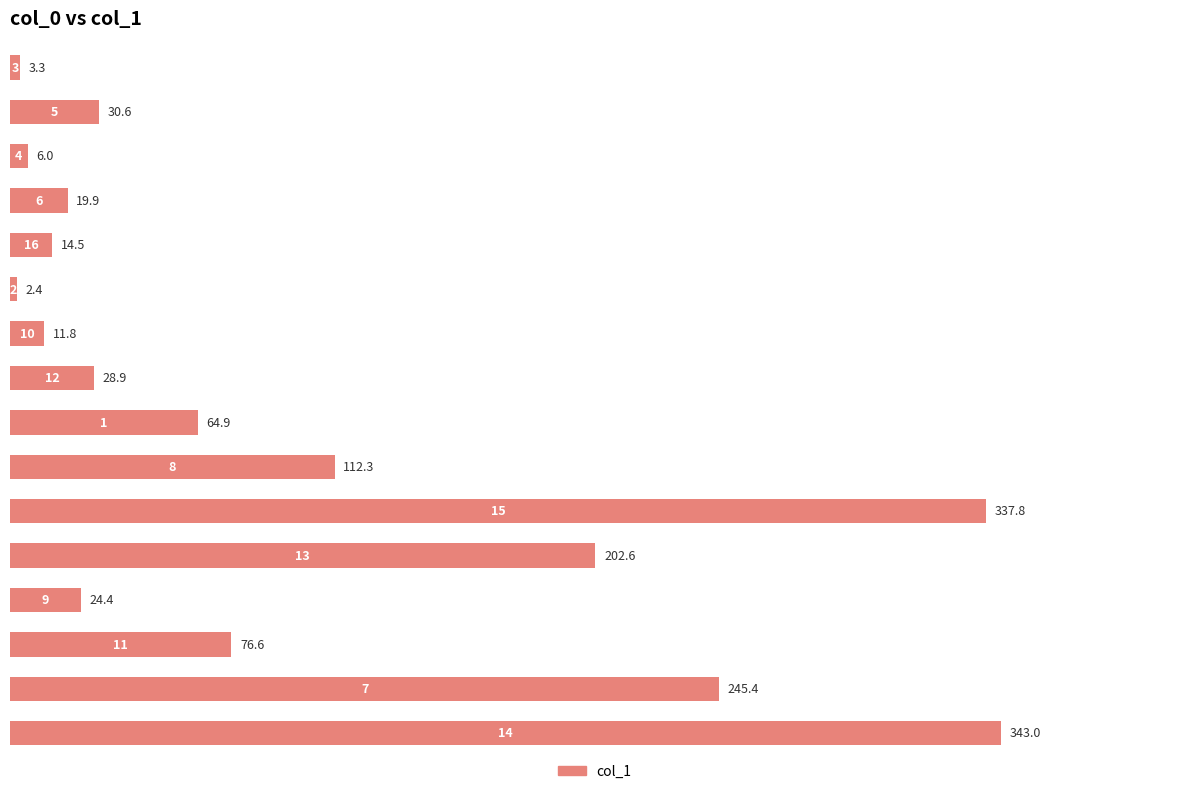

What is the average value?

95.3